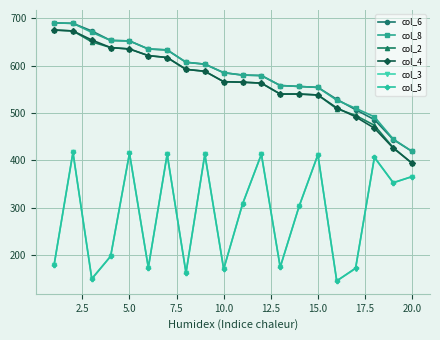

How many distinct data groups are displayed?

6